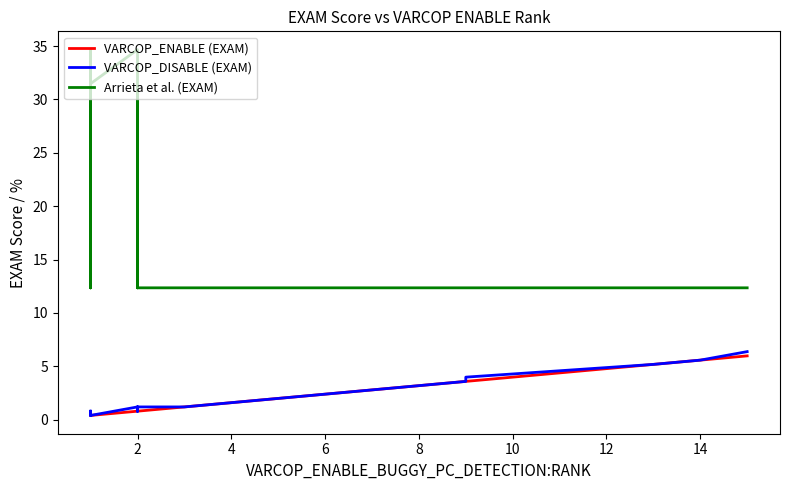

List the series in order of their peak value, lowest first.

VARCOP_ENABLE (EXAM), VARCOP_DISABLE (EXAM), Arrieta et al. (EXAM)